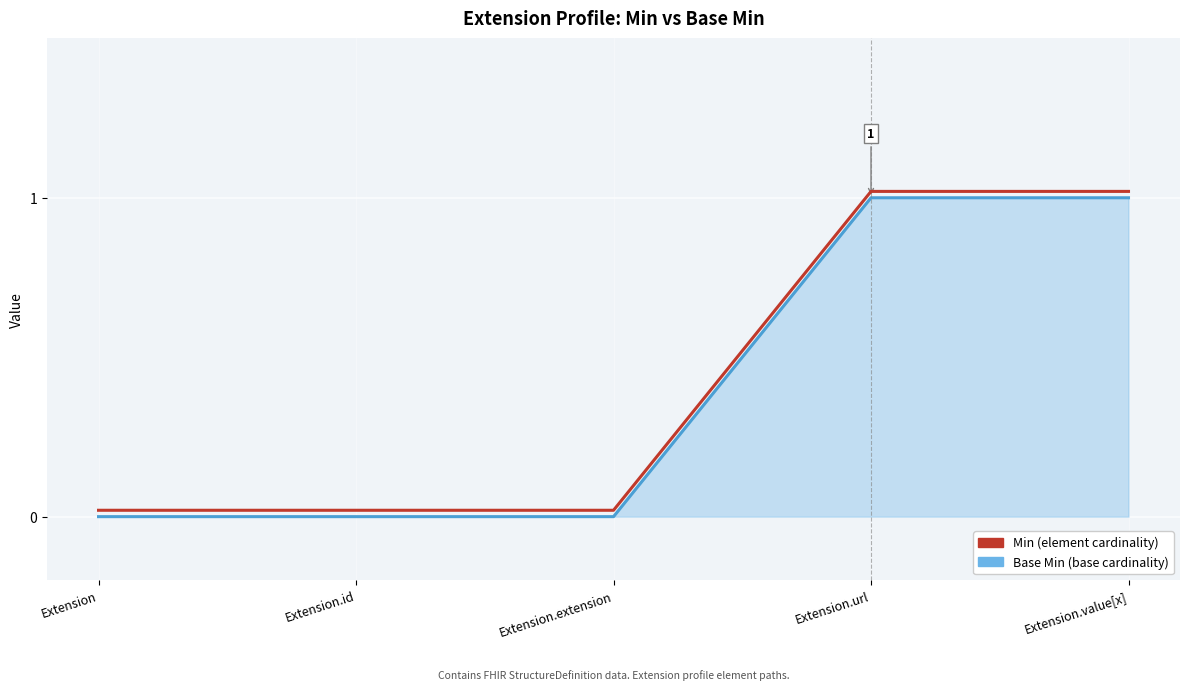

At which category does the chart reach its minimum across all series?

Extension